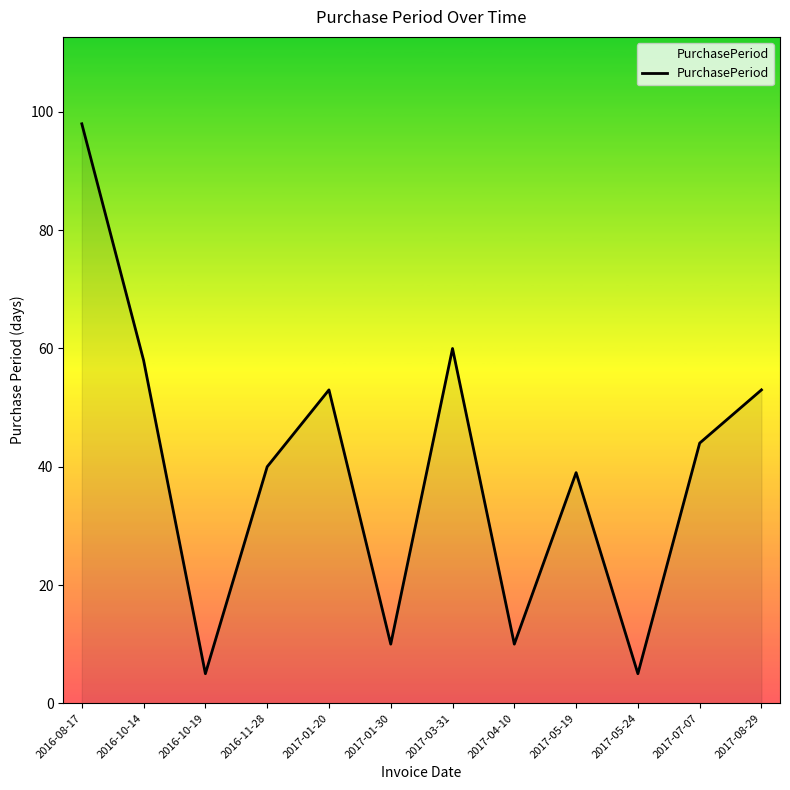

What is the difference between the maximum and minimum values?

93